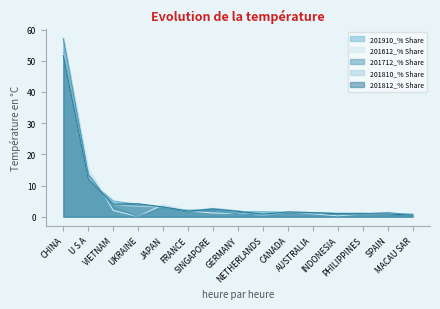

Reading right to left, transcribe all the data shown in this chart.

201910_% Share: MACAU SAR=0.9	SPAIN=1.1	PHILIPPINES=1.1	INDONESIA=1.1	AUSTRALIA=1.3	CANADA=1.4	NETHERLANDS=1.6	GERMANY=1.6	SINGAPORE=2.0	FRANCE=2.1	JAPAN=3.0	UKRAINE=3.9	VIETNAM=5.0	U S A=11.9	CHINA=52.5
201612_% Share: MACAU SAR=0.8	SPAIN=1.0	PHILIPPINES=0.9	INDONESIA=0.3	AUSTRALIA=0.9	CANADA=1.6	NETHERLANDS=0.5	GERMANY=1.0	SINGAPORE=1.2	FRANCE=1.8	JAPAN=3.9	UKRAINE=0.0	VIETNAM=2.0	U S A=15.4	CHINA=57.5
201712_% Share: MACAU SAR=0.6	SPAIN=1.3	PHILIPPINES=0.9	INDONESIA=0.6	AUSTRALIA=1.2	CANADA=1.3	NETHERLANDS=0.5	GERMANY=0.9	SINGAPORE=2.0	FRANCE=1.7	JAPAN=3.0	UKRAINE=0.0	VIETNAM=3.0	U S A=13.6	CHINA=57.0
201810_% Share: MACAU SAR=0.6	SPAIN=0.8	PHILIPPINES=1.0	INDONESIA=0.9	AUSTRALIA=1.3	CANADA=1.5	NETHERLANDS=0.6	GERMANY=1.9	SINGAPORE=2.7	FRANCE=1.8	JAPAN=3.2	UKRAINE=3.3	VIETNAM=3.9	U S A=11.9	CHINA=52.2
201812_% Share: MACAU SAR=0.5	SPAIN=0.8	PHILIPPINES=1.0	INDONESIA=1.0	AUSTRALIA=1.3	CANADA=1.5	NETHERLANDS=0.8	GERMANY=1.7	SINGAPORE=2.5	FRANCE=1.8	JAPAN=3.1	UKRAINE=4.1	VIETNAM=4.0	U S A=11.9	CHINA=51.6